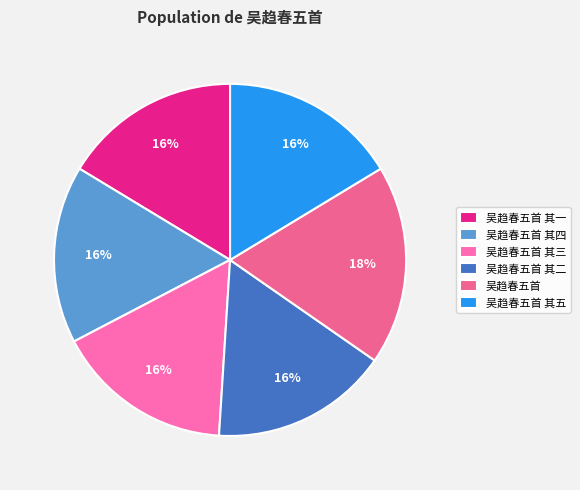

What is the change in value from 吴趋春五首 其一 to 吴趋春五首 其二?

+1